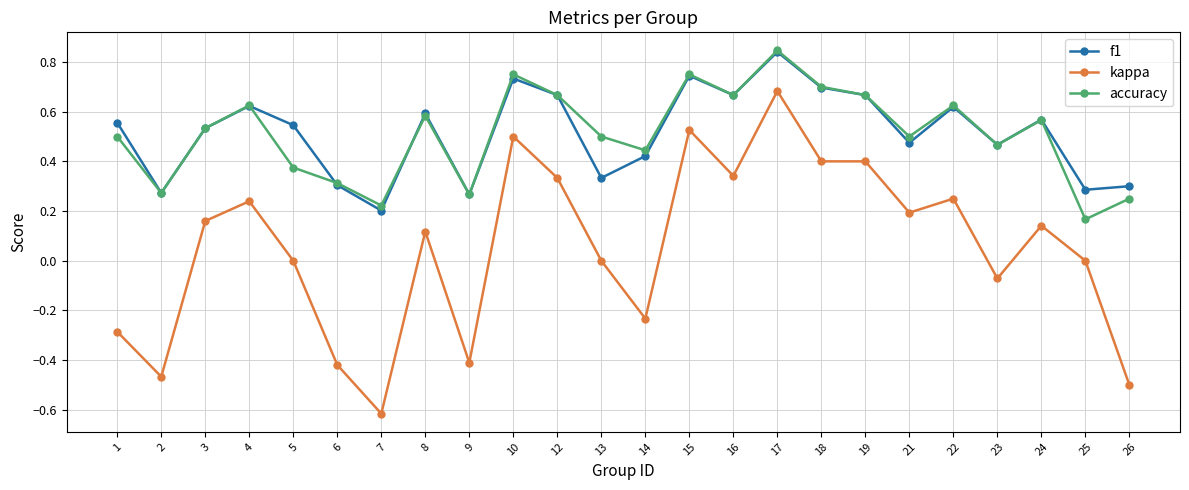

At 5, list the series in order from smallest to largest.

kappa, accuracy, f1